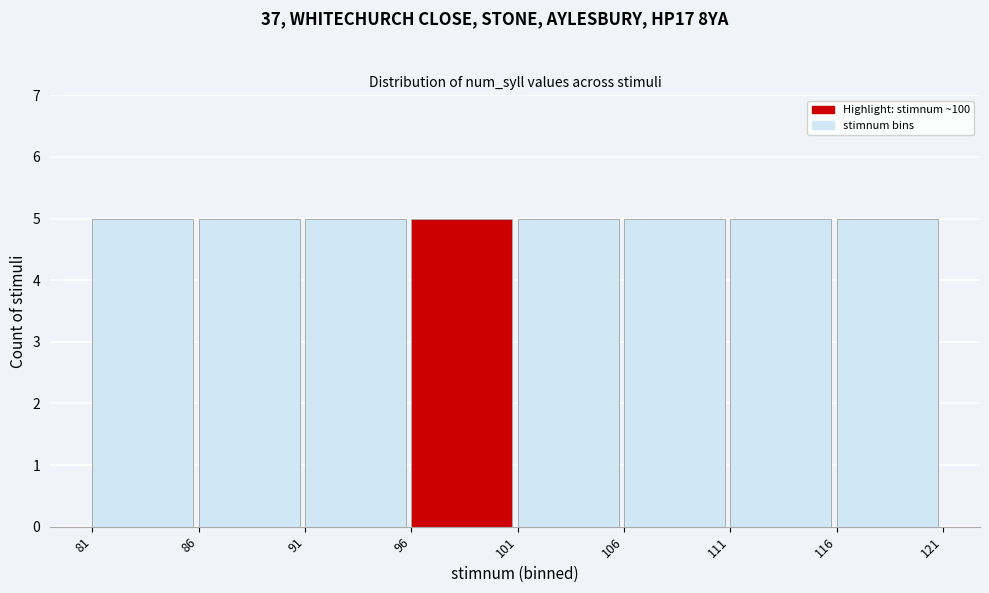

Reading left to right, transcribe this chart: for each bar, give the range it covers on the x-axis and its height. The values are not printed on the chart, so give them approximately, as read against the axis.

81 to 86: 5
86 to 91: 5
91 to 96: 5
96 to 101: 5
101 to 106: 5
106 to 111: 5
111 to 116: 5
116 to 121: 5